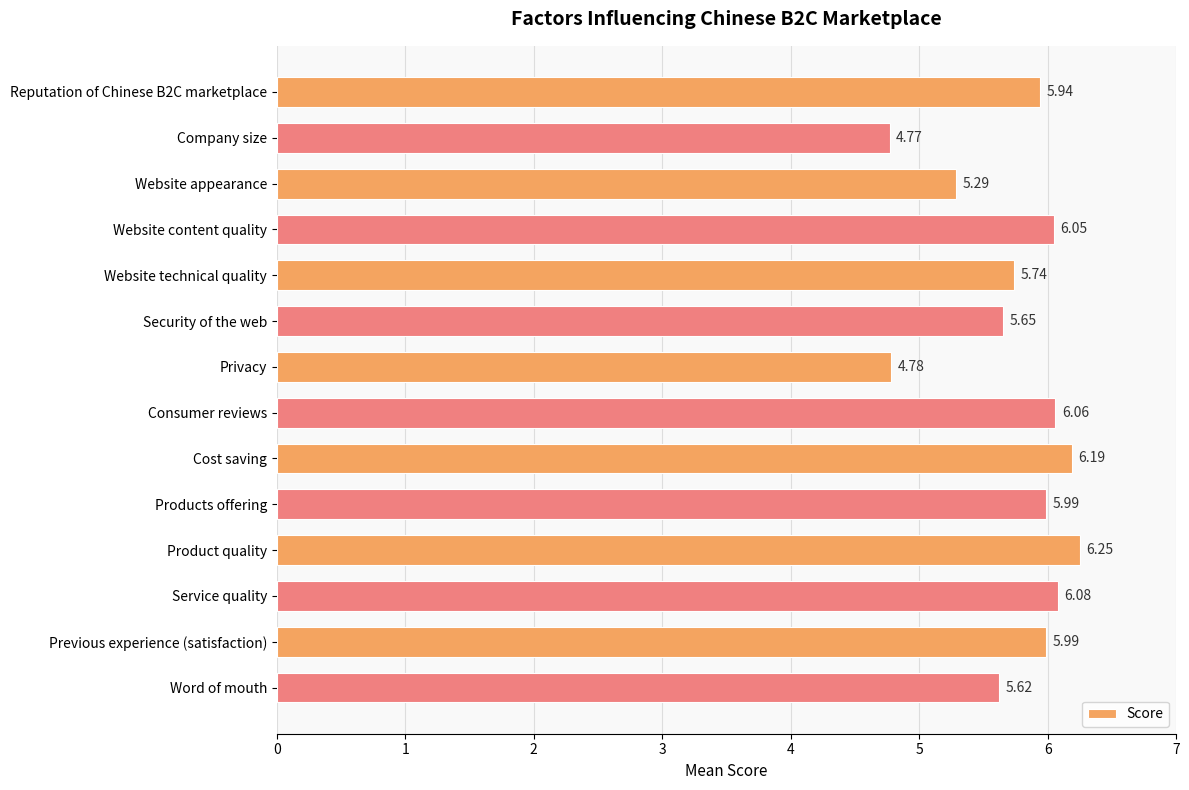

Approximately how many times larger is the value at Reputation of Chinese B2C marketplace compared to Website content quality?

1.0